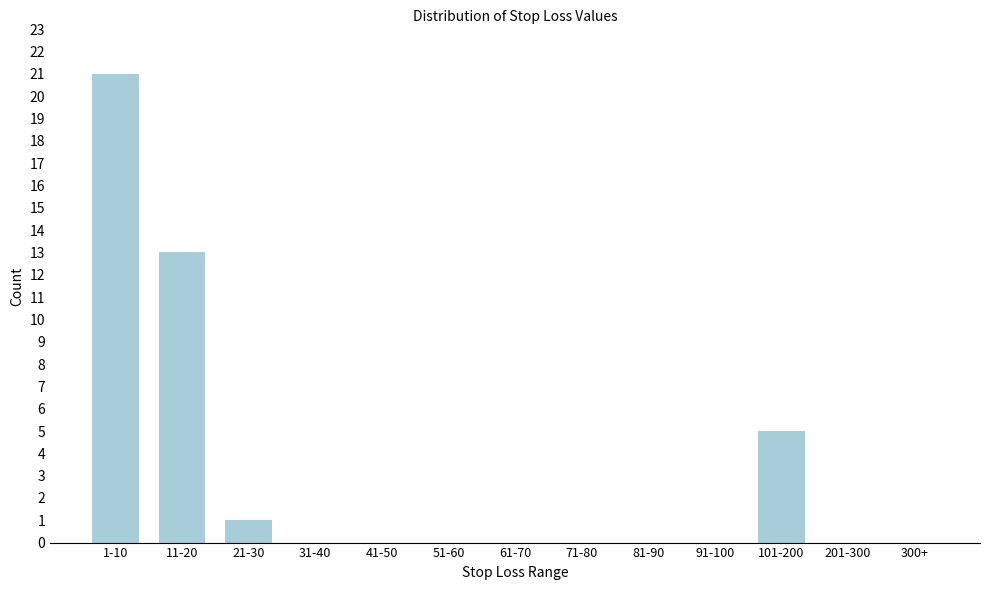

Reading left to right, extract all data points from this chart.

1-10=21	11-20=13	21-30=1	31-40=0	41-50=0	51-60=0	61-70=0	71-80=0	81-90=0	91-100=0	101-200=5	201-300=0	300+=0